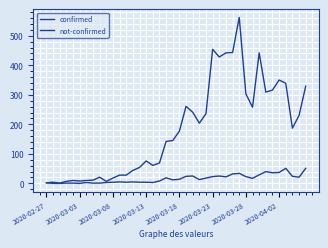

Which series has the widest spread of values?

confirmed